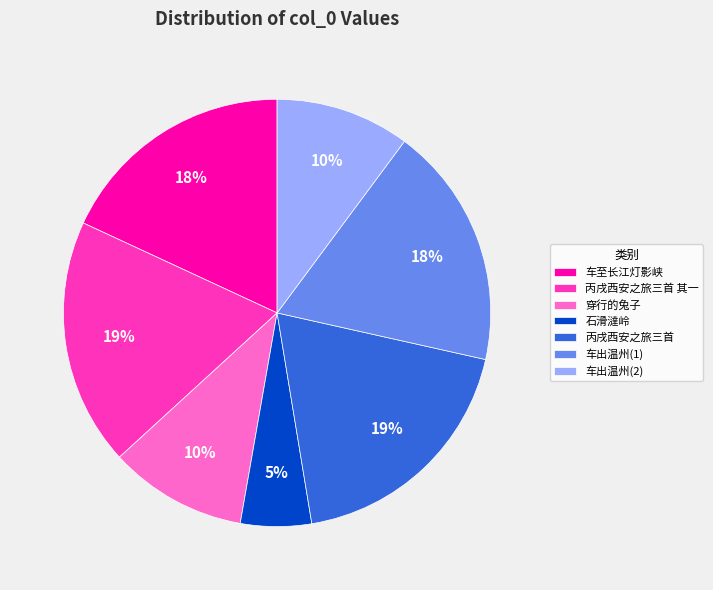

Does any single category account for the majority?

No